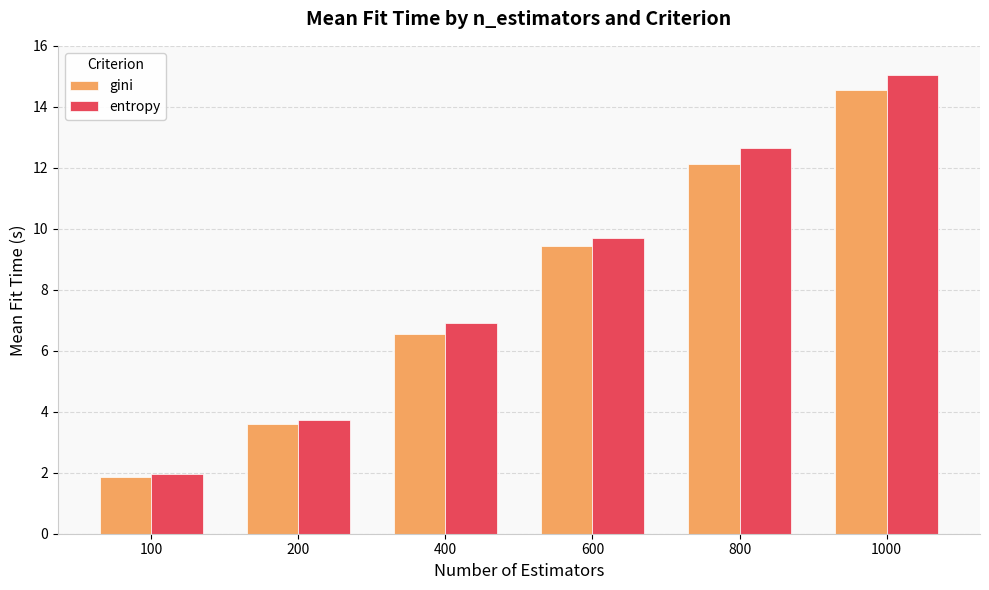

What is the difference between the highest and lowest values at 400?

0.4